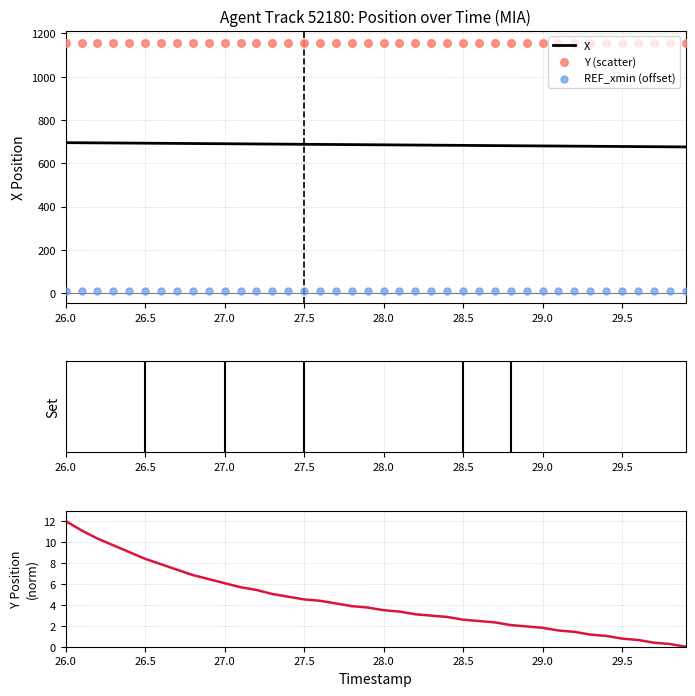

What are all the series names shown in the legend?

X, Y (scatter), REF_xmin (offset), Y